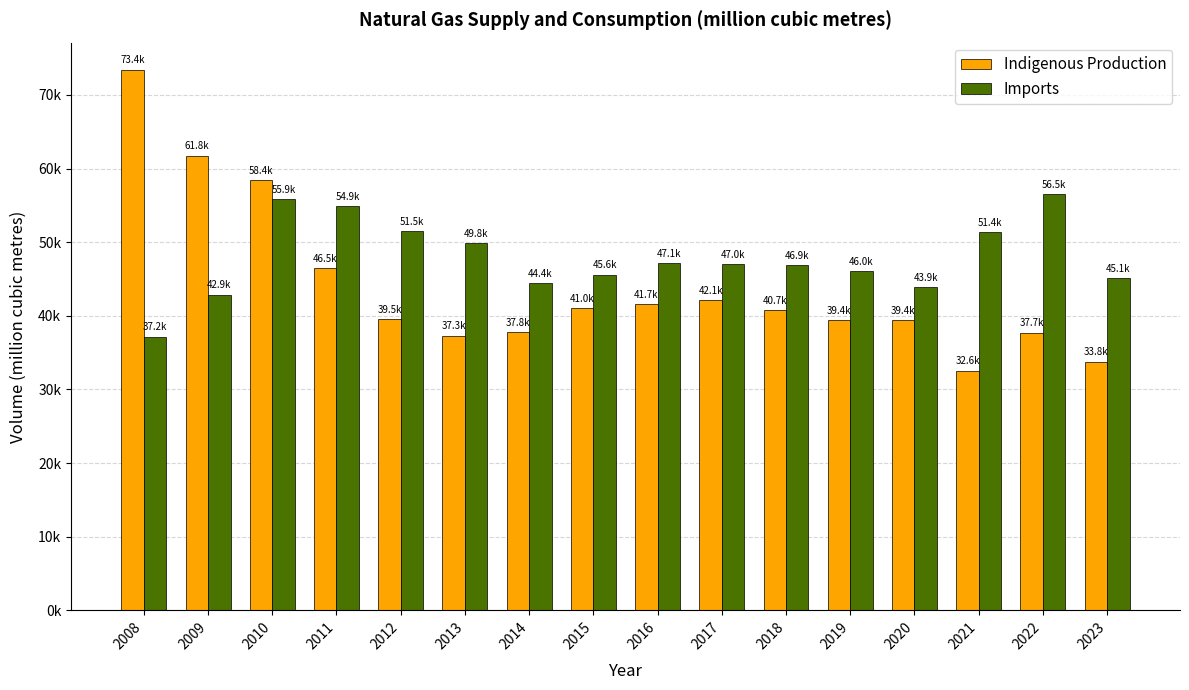

True or false: Imports has a value of 37186.2 at 2008.

True